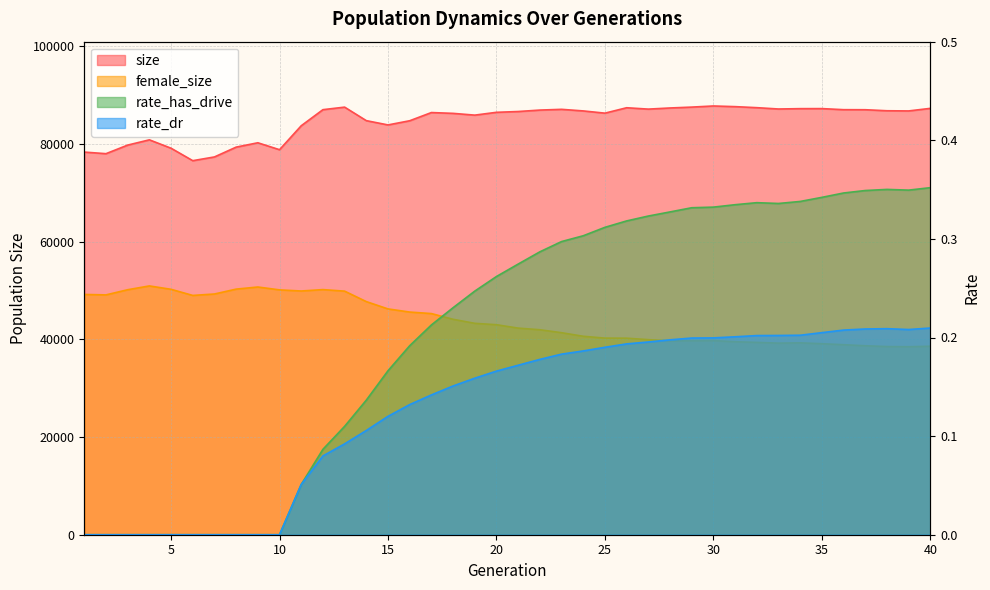

True or false: rate_has_drive has a value of 0.2 at 13.

False